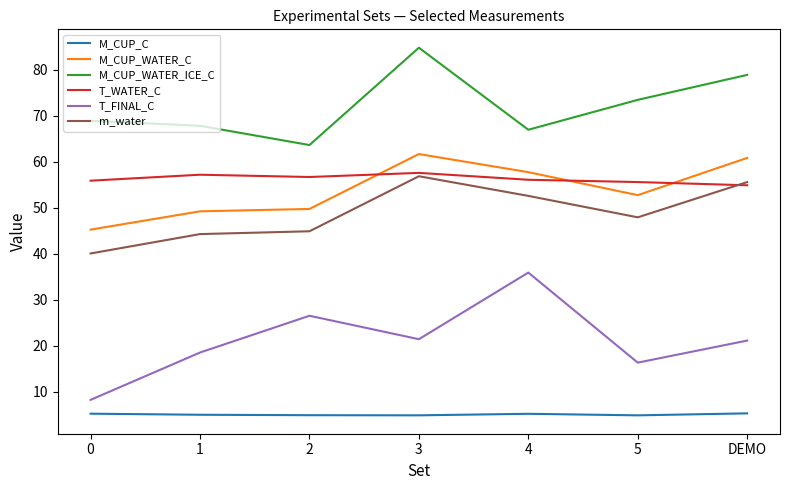

What is the spread (max minus min) of values at 4?

61.8